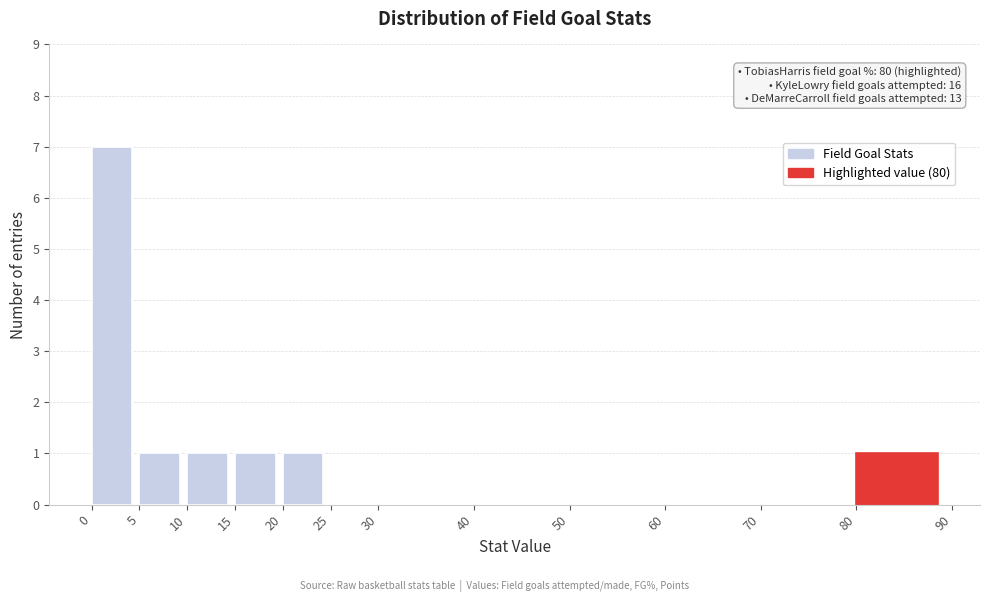

Which range on the x-axis has the tallest bar?

0 to 5